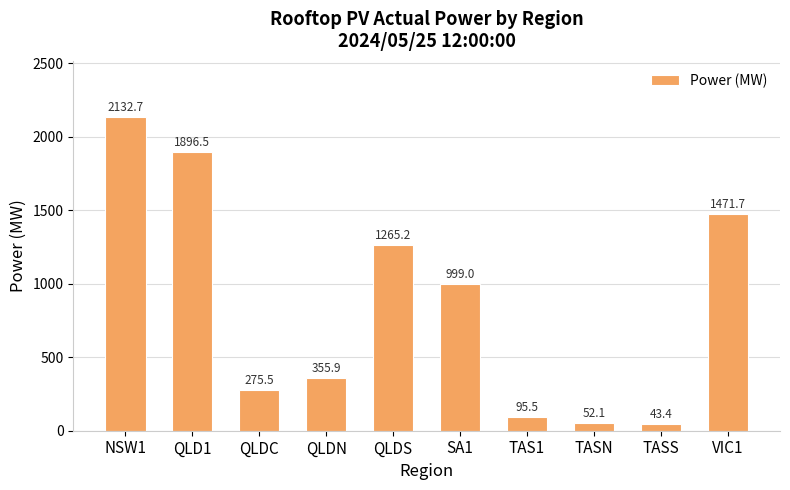

The value at NSW1 is 2881.3. True or false?

False